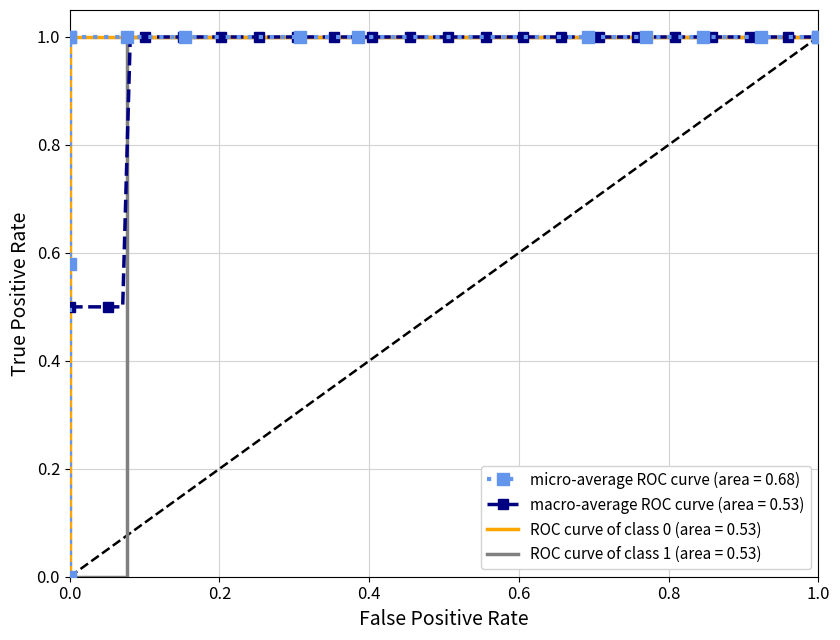

What is the maximum value for macro-average ROC curve (area = 0.53)?

1.0